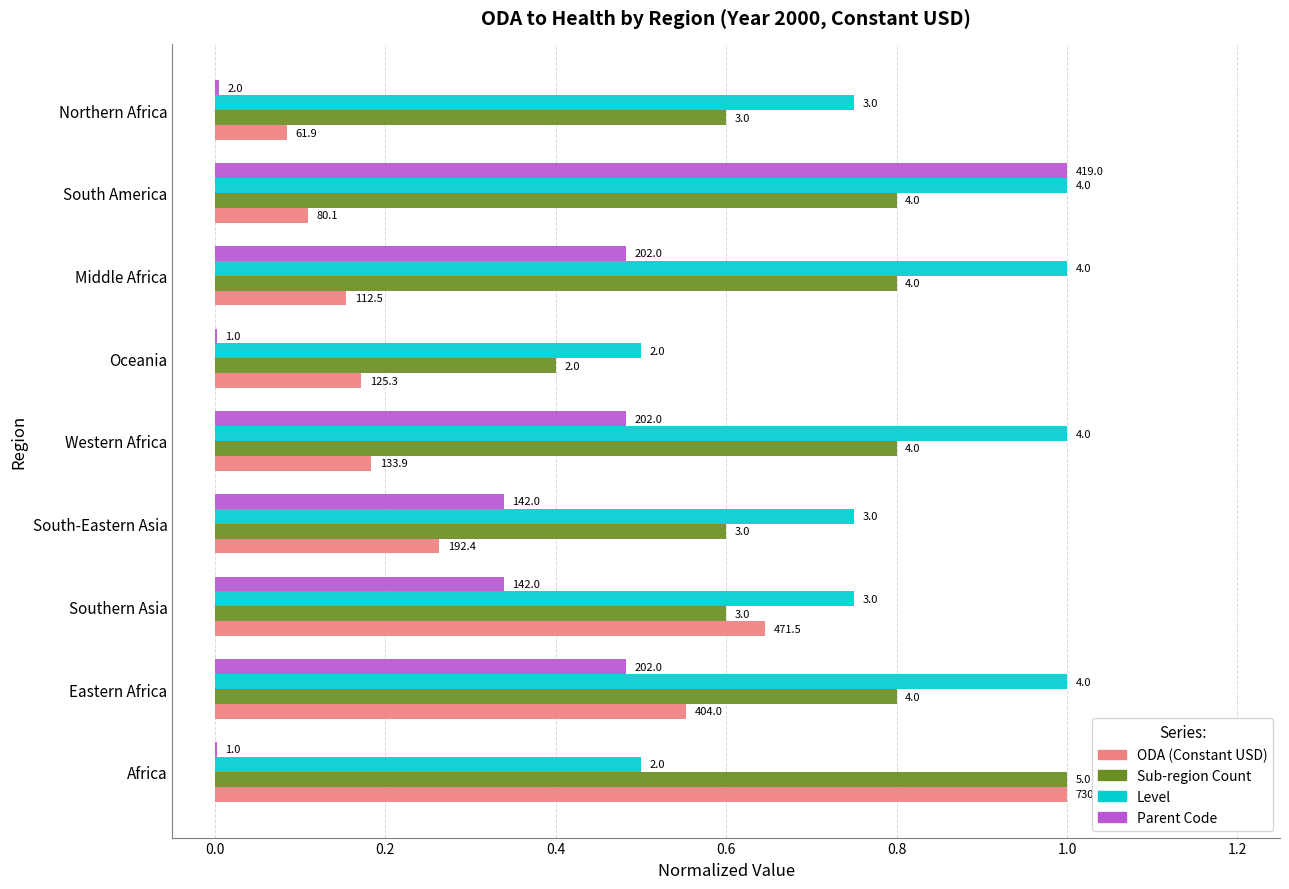

What are all the series names shown in the legend?

ODA (Constant USD), Sub-region Count, Level, Parent Code